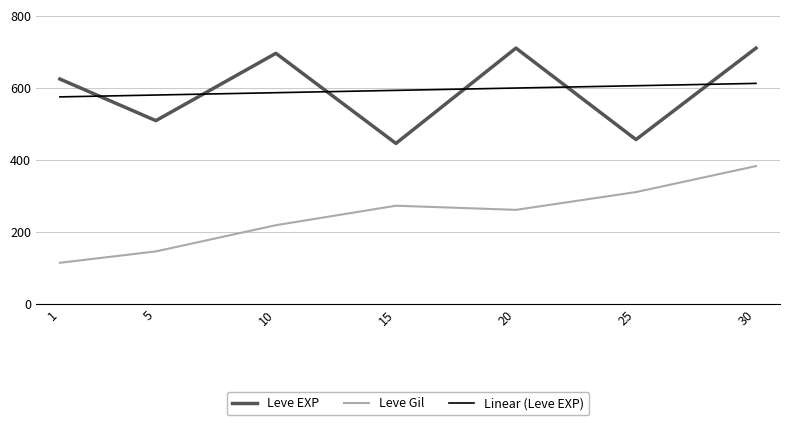

What is the difference between the highest and lowest values at 10?

477.8